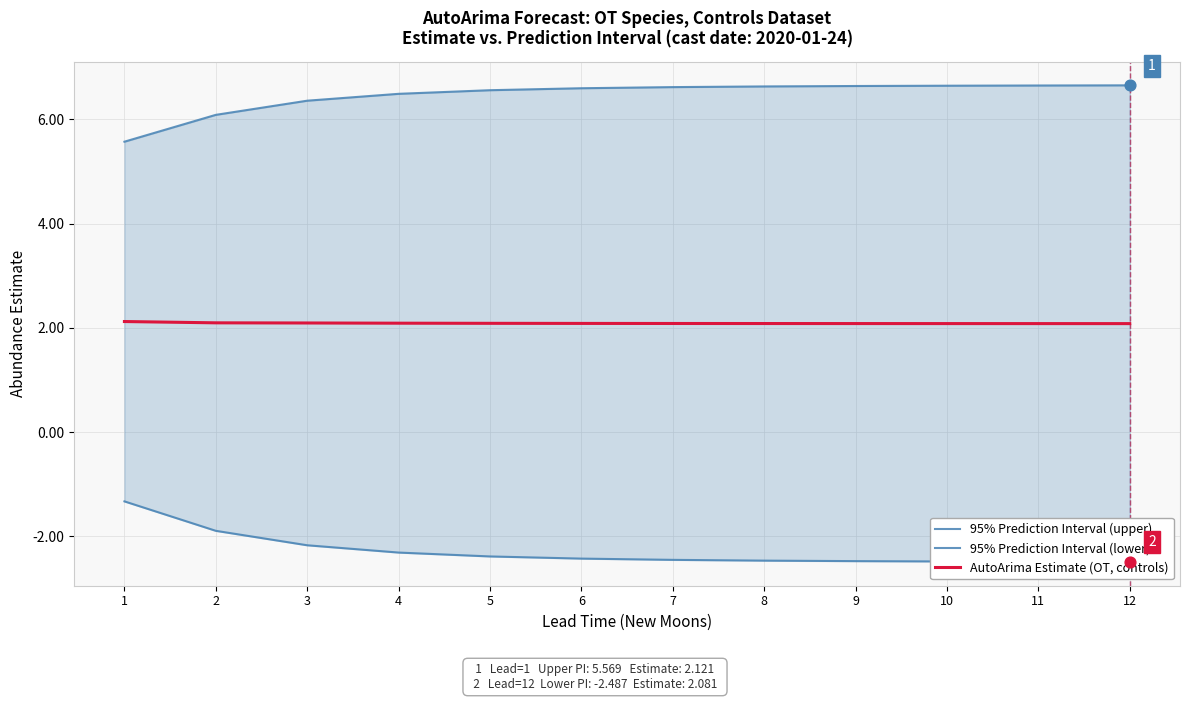

Which series reaches the minimum Y coordinate?

95% Prediction Interval (lower)